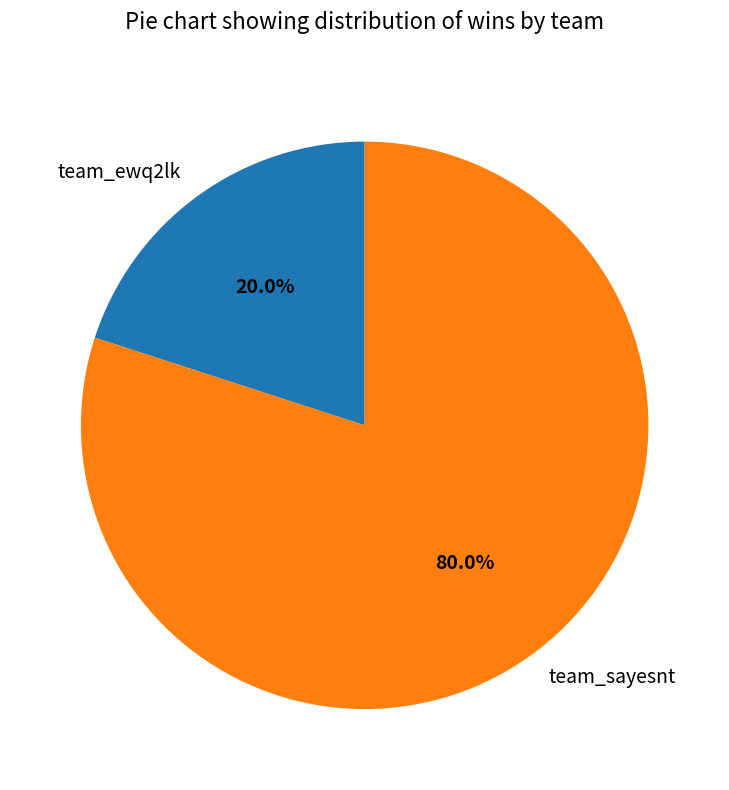

To the nearest percent, what percentage of the pie is team_ewq2lk?

20%